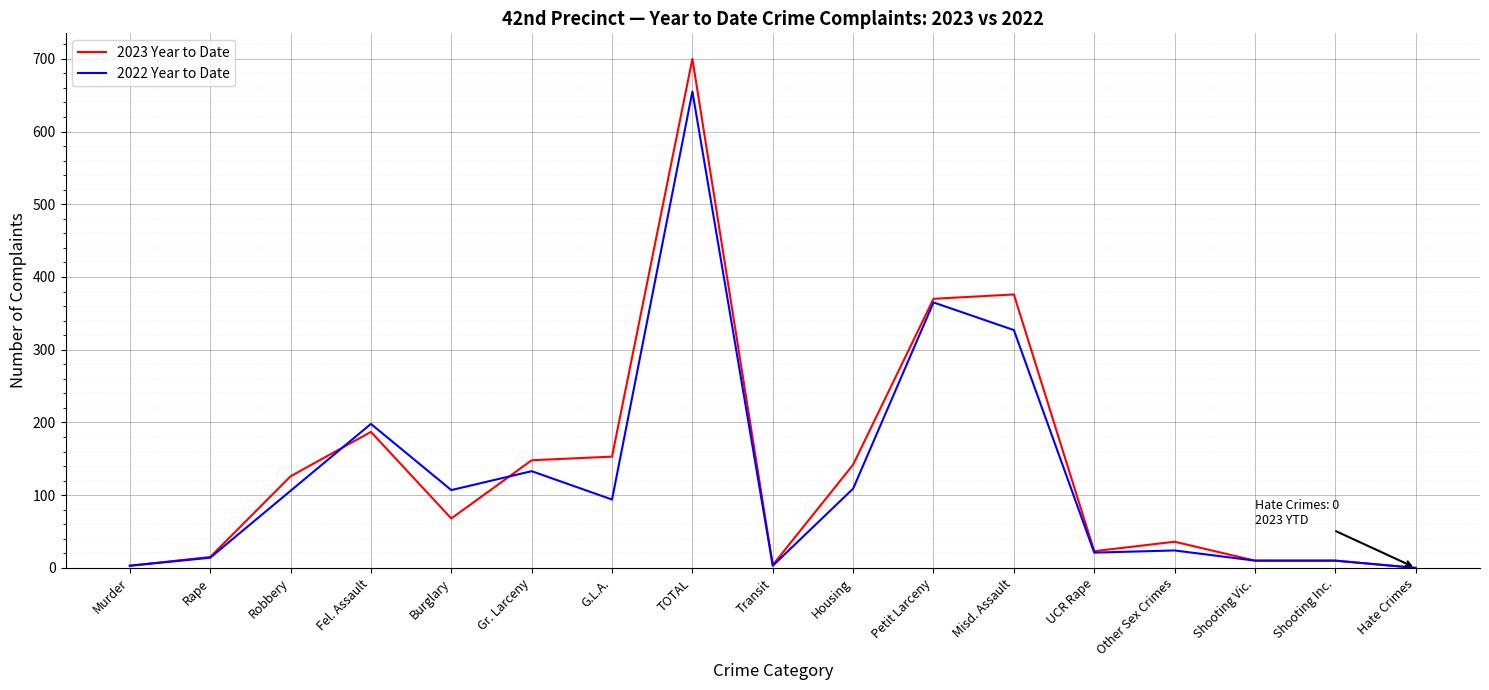

How many distinct data groups are displayed?

2